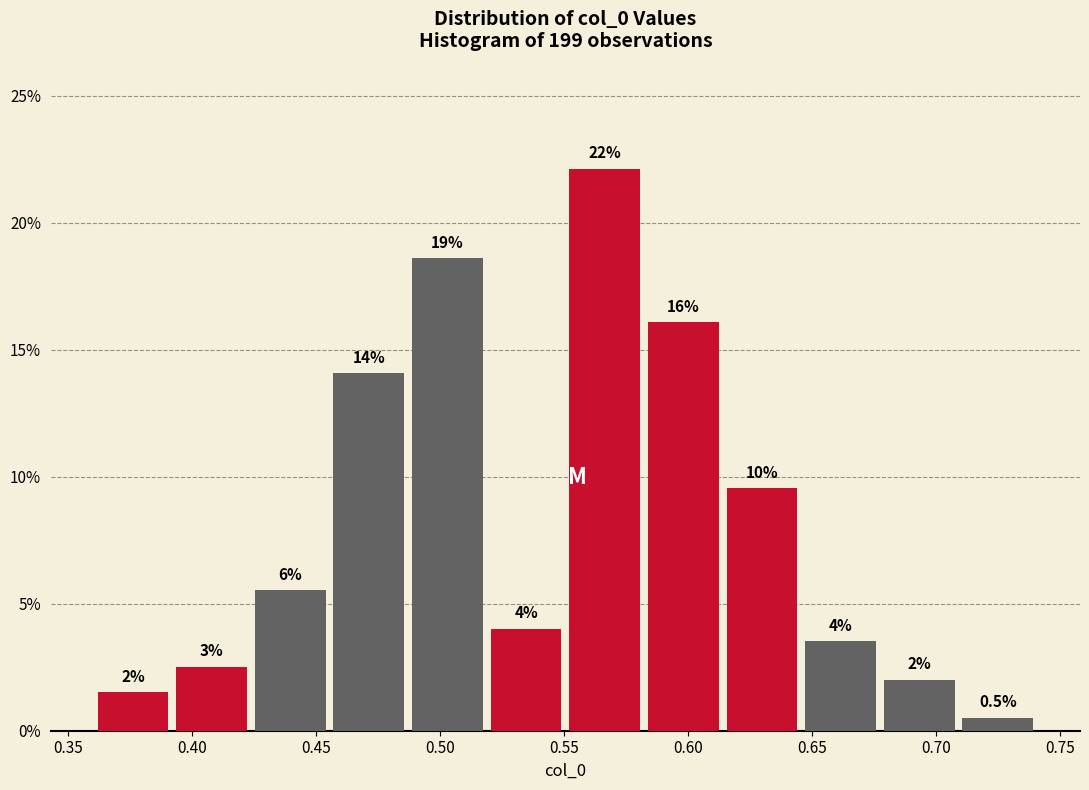

Over which range of the x-axis is the bar tallest?

0.550 to 0.580